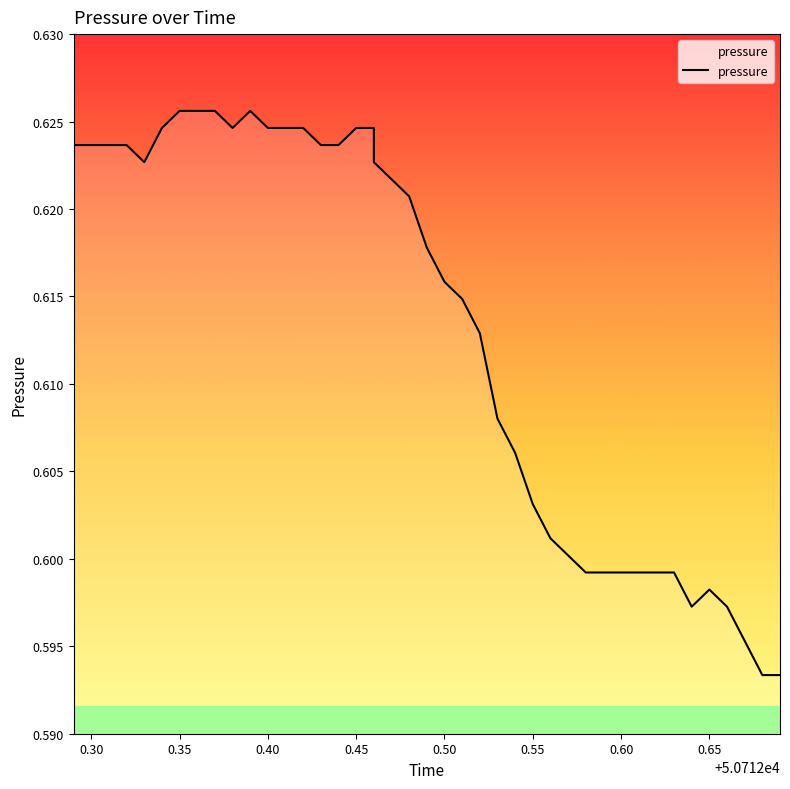

Does the chart have visible grid lines?

No